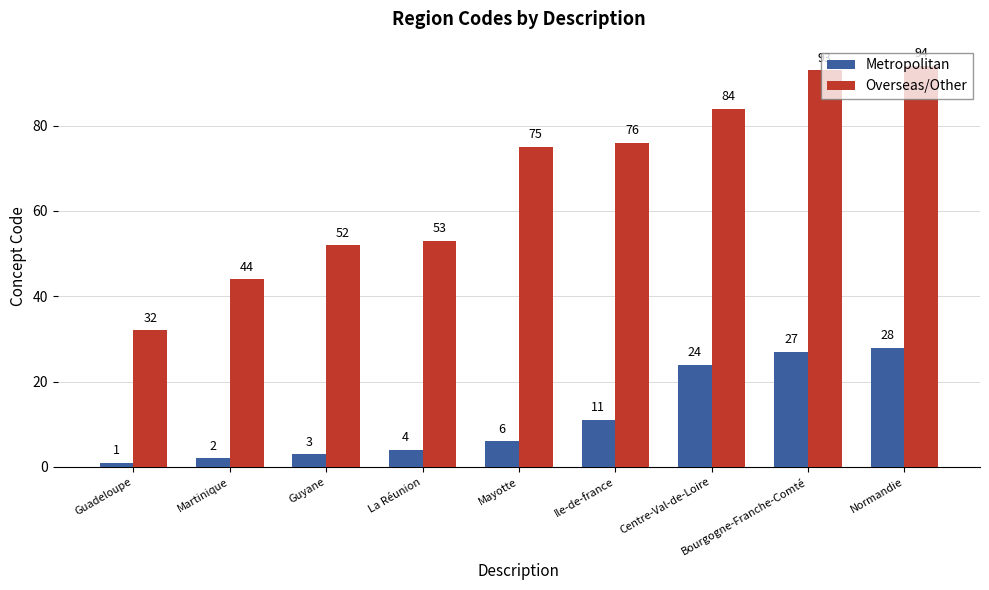

Which series has the widest spread of values?

Overseas/Other